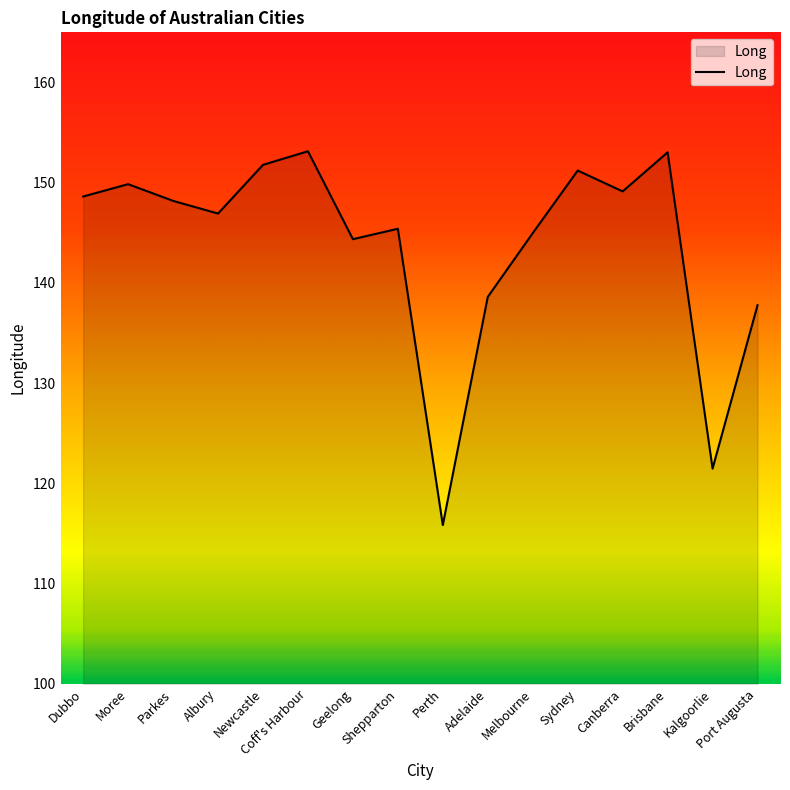

Does the chart display data point markers on the line(s)?

No